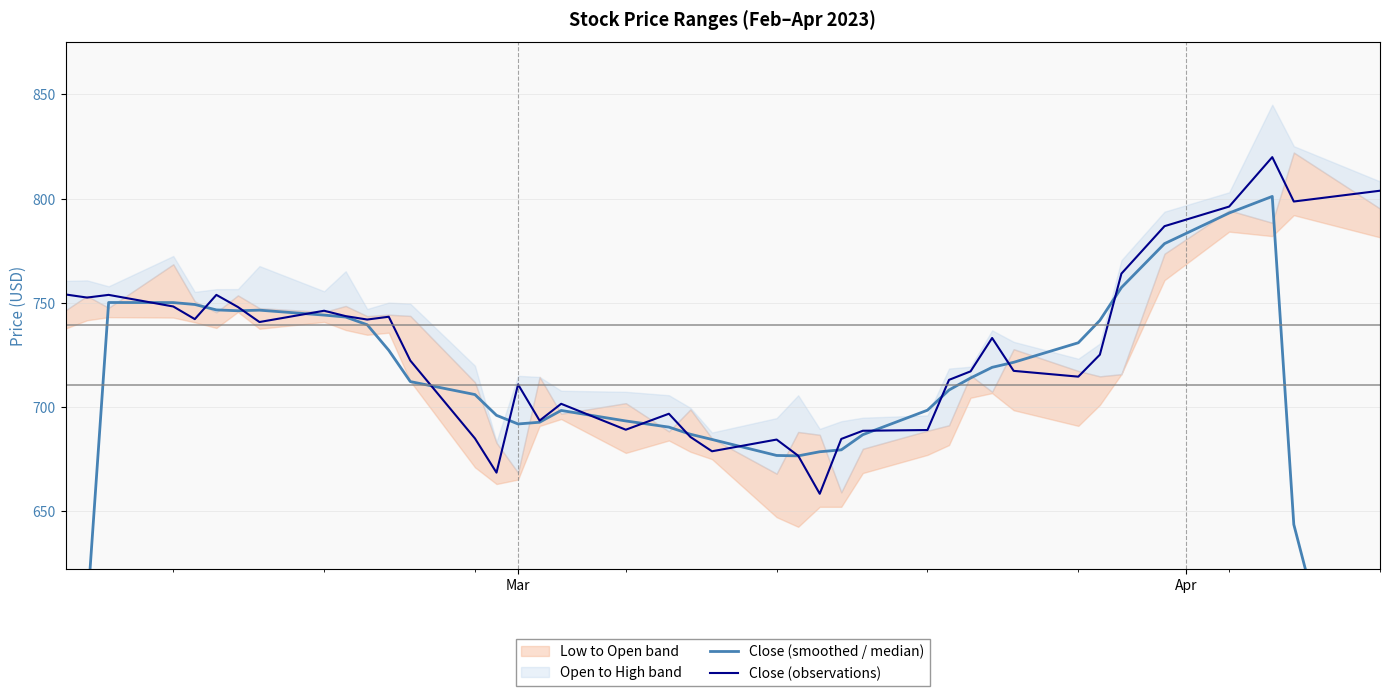

What is the highest value of the Close (observations) series?

819.9